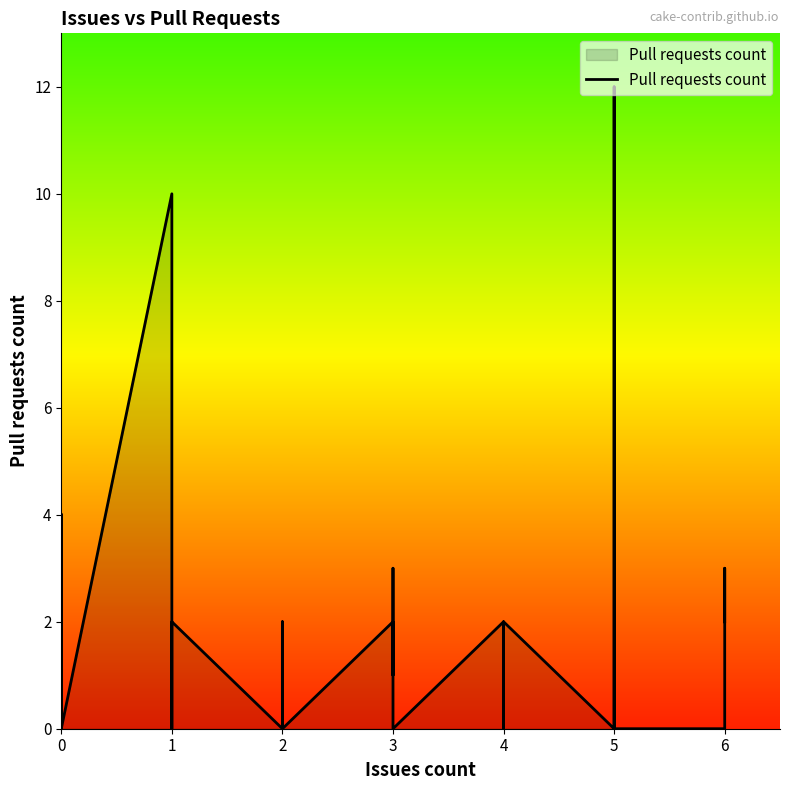

Which category has the lowest value across all series?

2